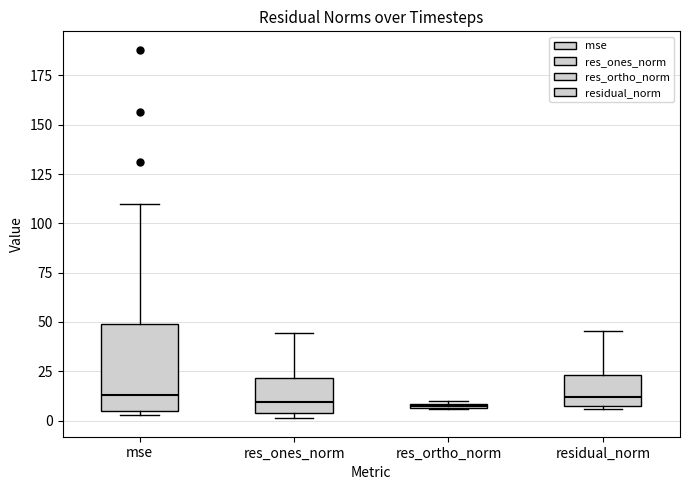

Where does the median line of the box for res_ones_norm sit on the y-axis? The values are not printed on the chart, so give them approximately, as read against the axis.

10